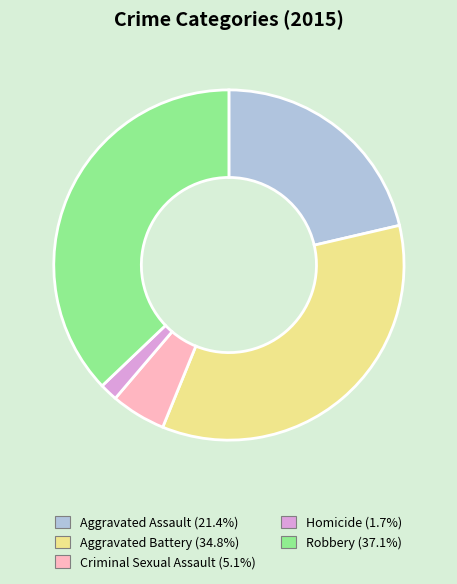

Combined, do Aggravated Battery and Criminal Sexual Assault account for over 50%?

No